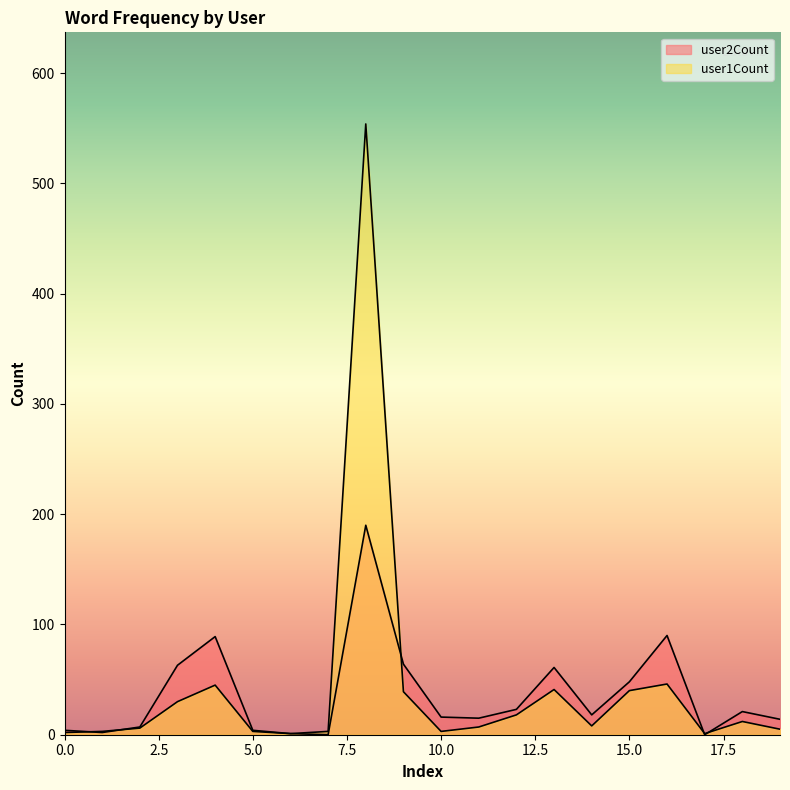

True or false: user1Count has more than 0 points higher than both neighbors.

True